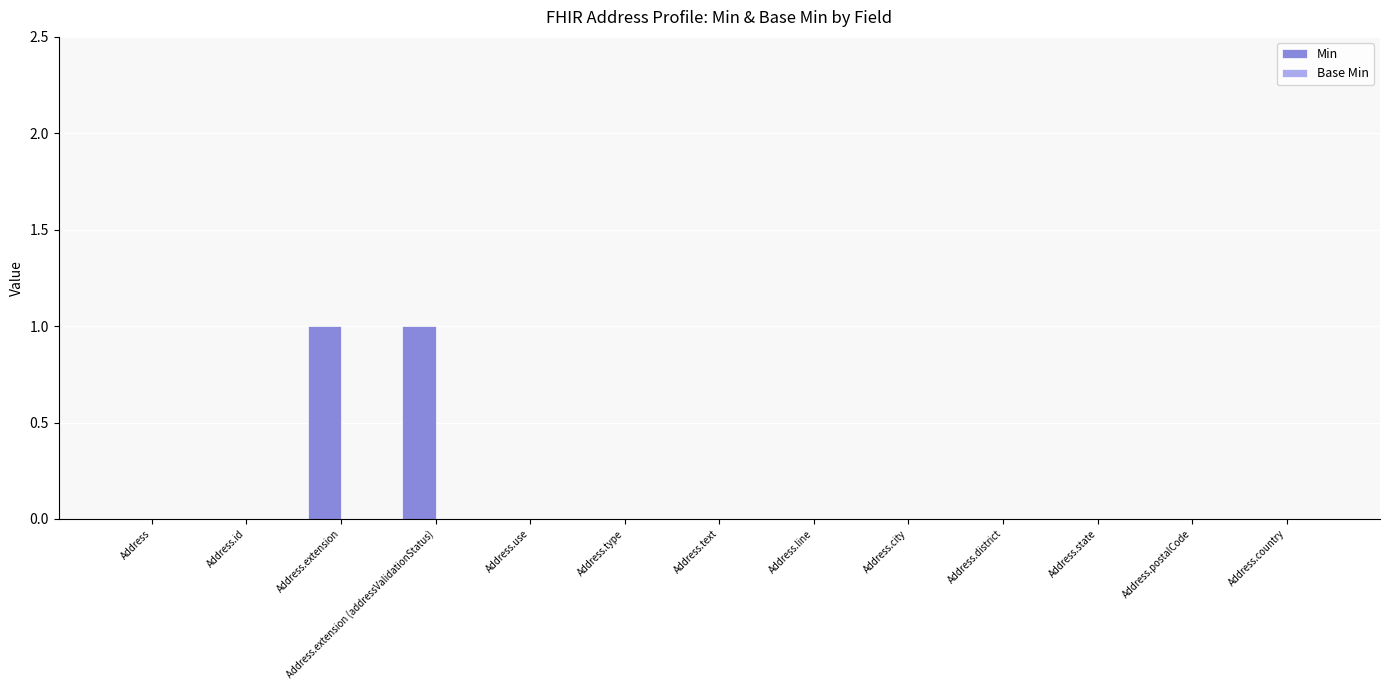

How many series are shown in this chart?

1